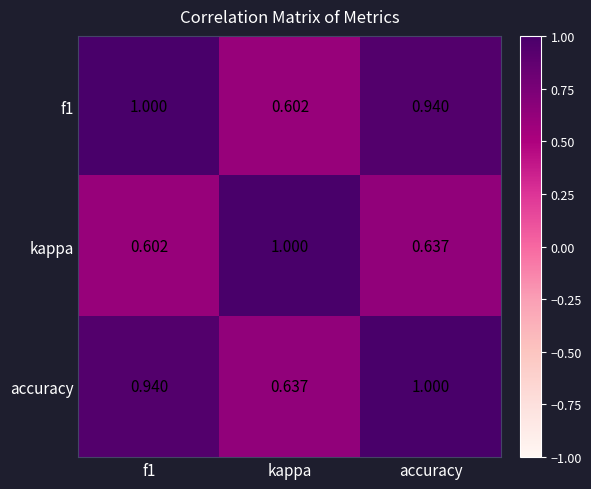

Rank the series at kappa from lowest to highest value.

f1, accuracy, kappa